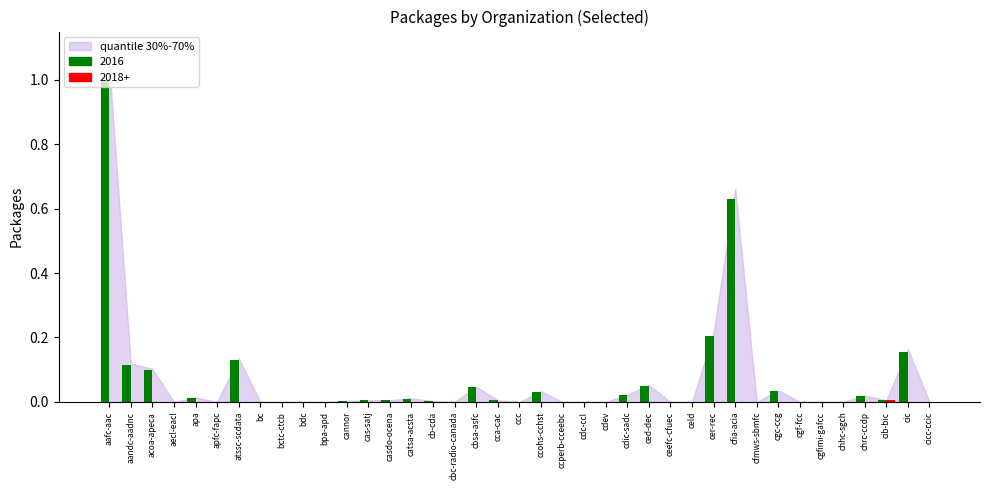

Which category has the highest value across all series?

aafc-aac